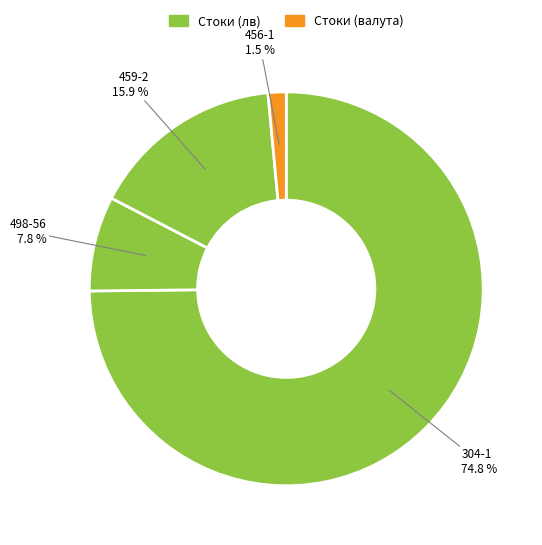

What is the ratio of the value at 304-1 to the value at 498-56?

9.6